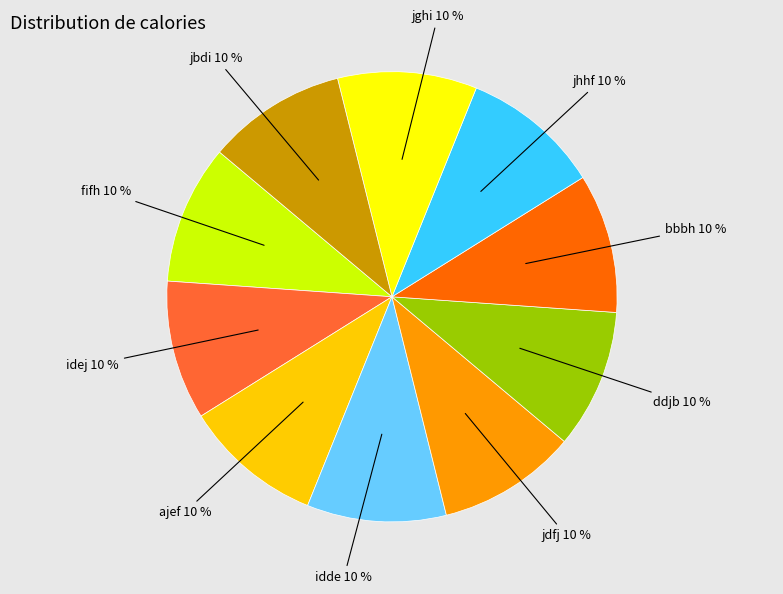

To the nearest percent, what percentage of the pie is ddjb?

10%